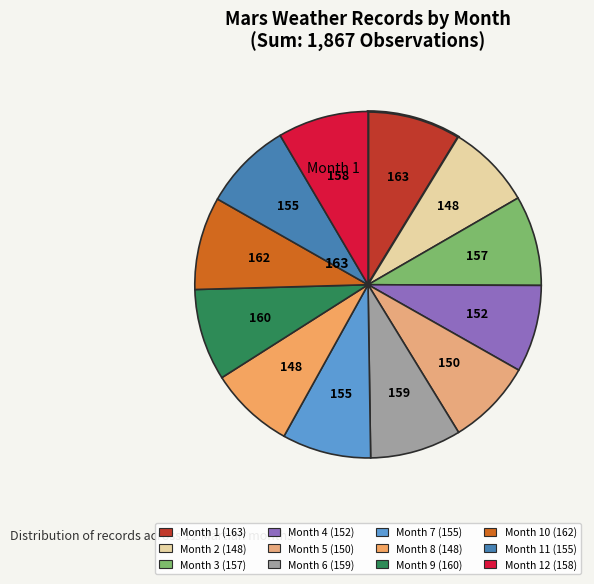

How many slices are in this pie chart?

12